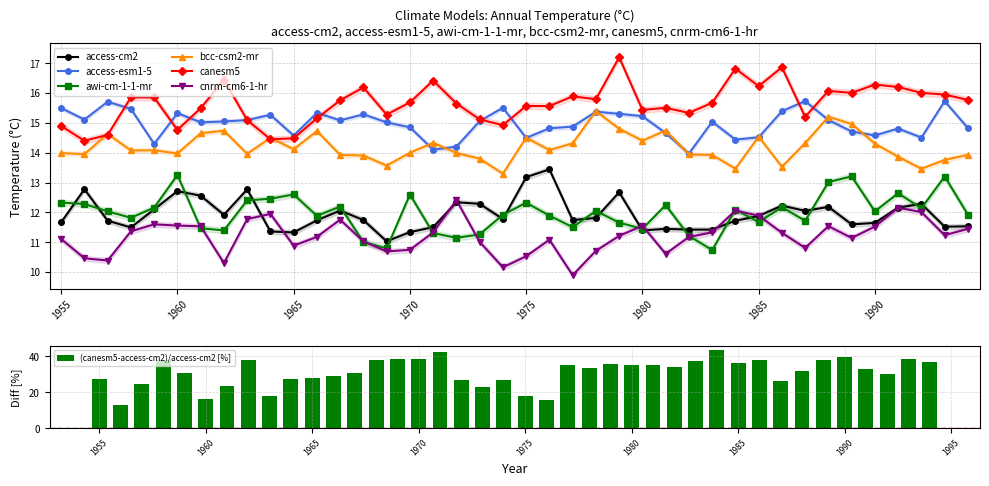

What is the value of the canesm5 bar at the 25th from the left?

17.2